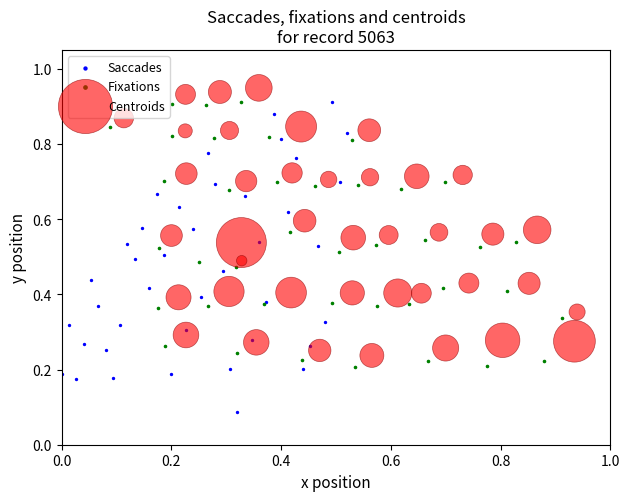

Which series has the largest Y range (max minus min)?

Saccades